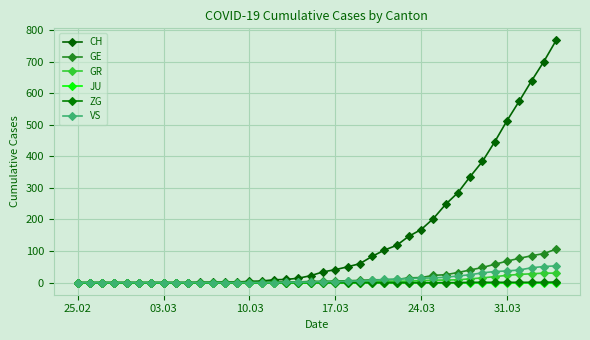

What is the maximum value for GE?

106